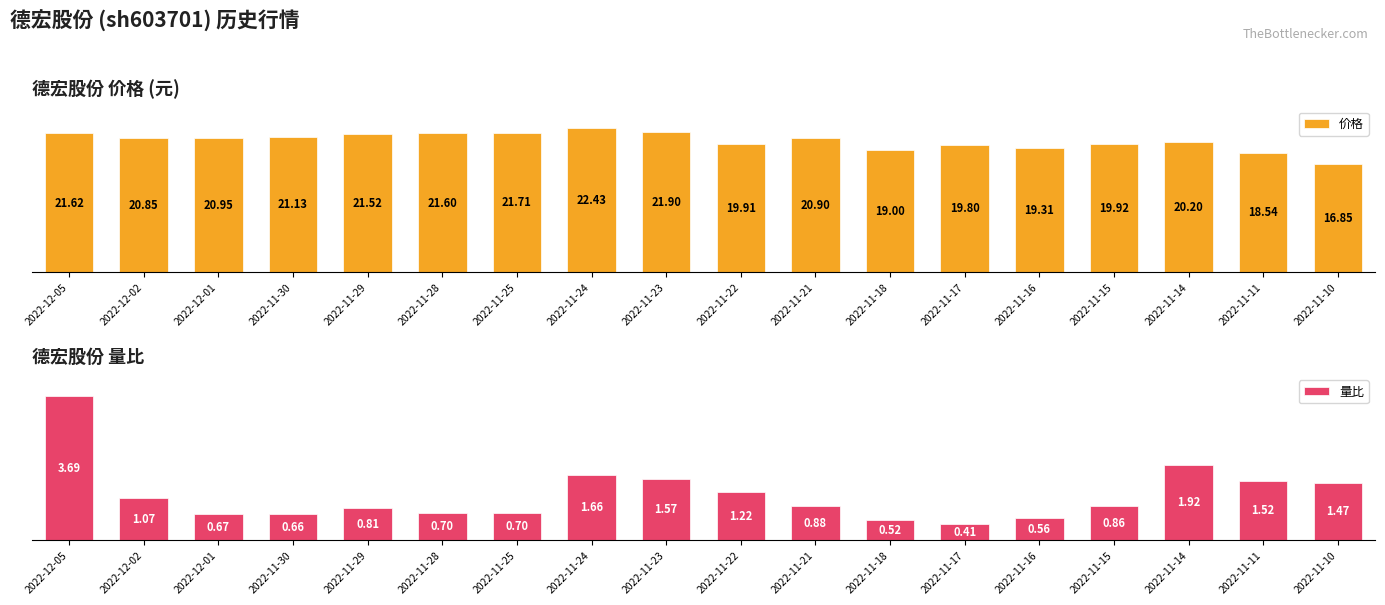

What is the maximum value for 量比?

3.7